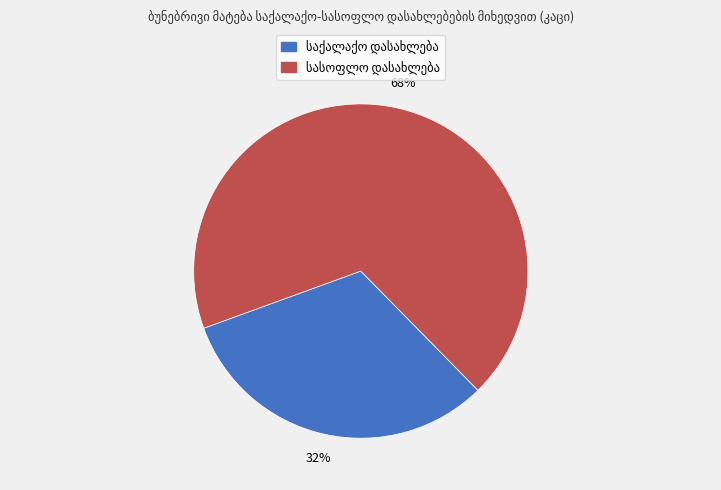

Is there a majority slice in this chart?

Yes